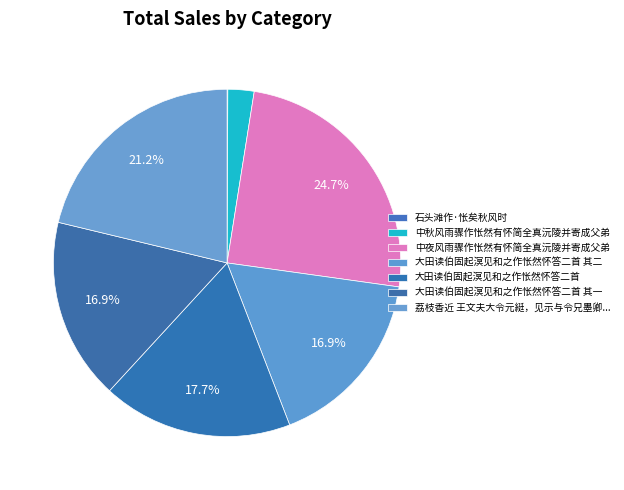

What is the change in value from 中夜风雨骤作怅然有怀简全真沅陵并寄成父弟 to 大田读伯固起溟见和之作怅然怀答二首 其一?

-306413